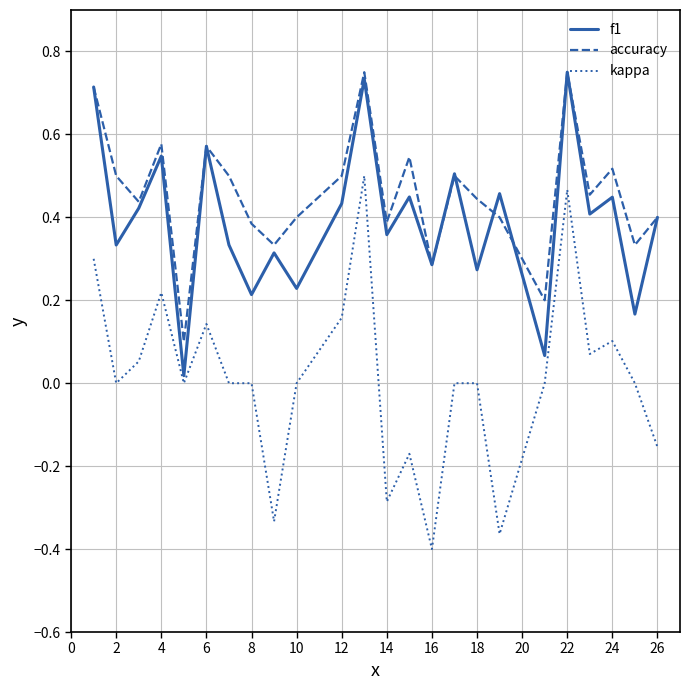

True or false: accuracy and kappa intersect in this chart.

False